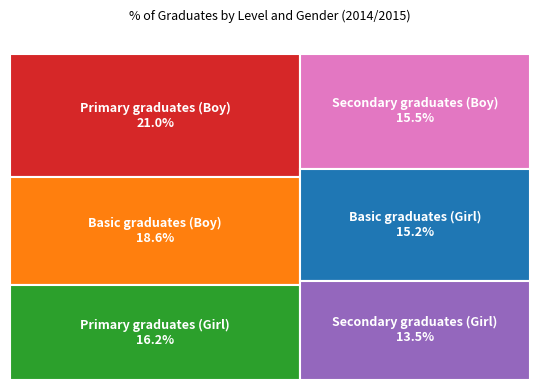

True or false: Secondary graduates (Boy) accounts for 24% of the total.

False